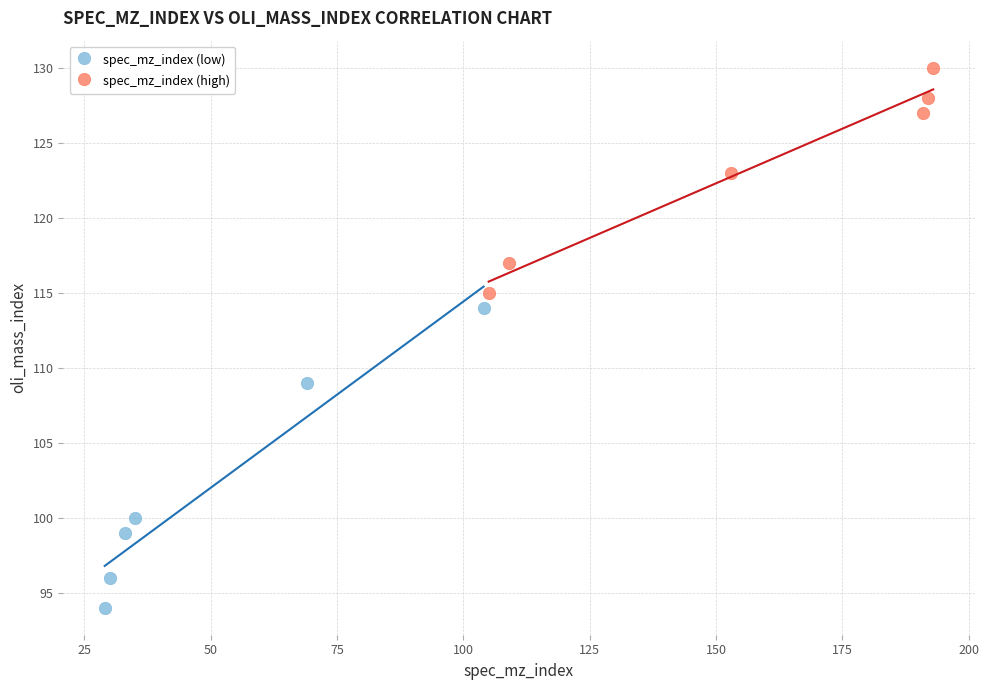

Which series reaches the maximum Y coordinate?

spec_mz_index (high)